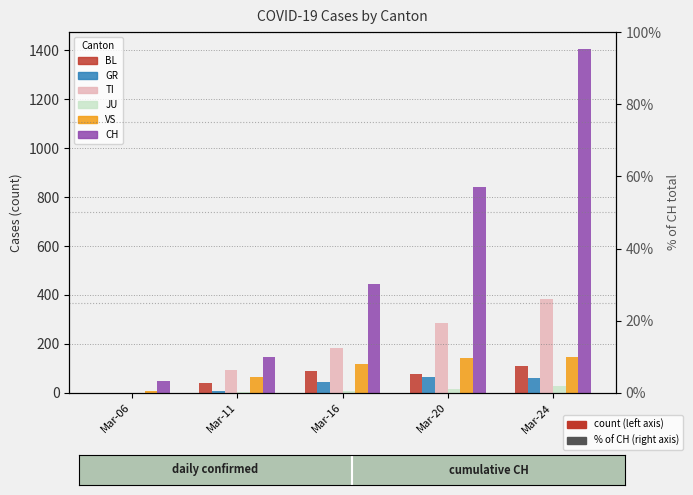

At Mar-06, list the series in order from smallest to largest.

GR, TI, BL, JU, VS, CH